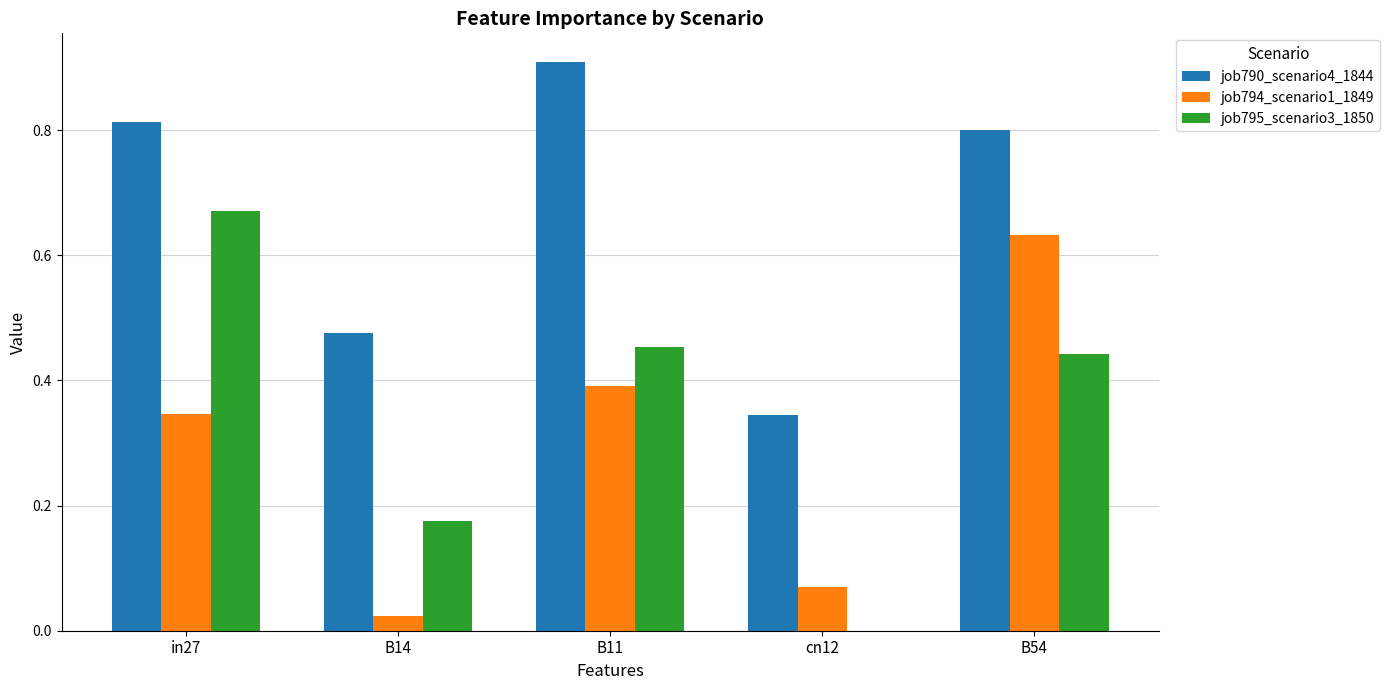

Which series has the largest total across all categories?

job790_scenario4_1844